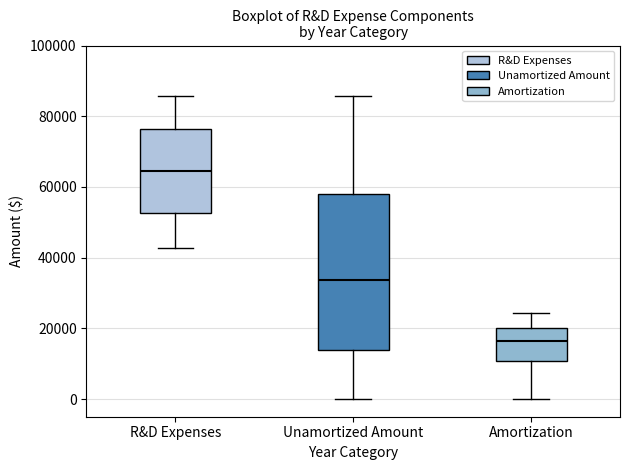

Comparing the boxes themselves (not the whiskers), which one is the tallest?

Unamortized Amount